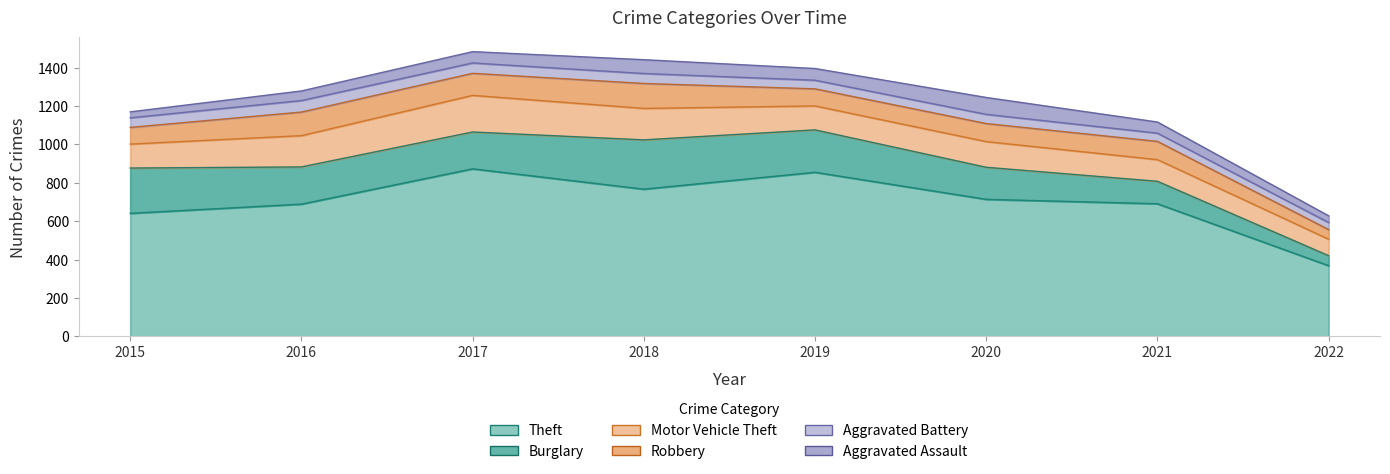

At which label does Aggravated Assault reach its minimum?

2015